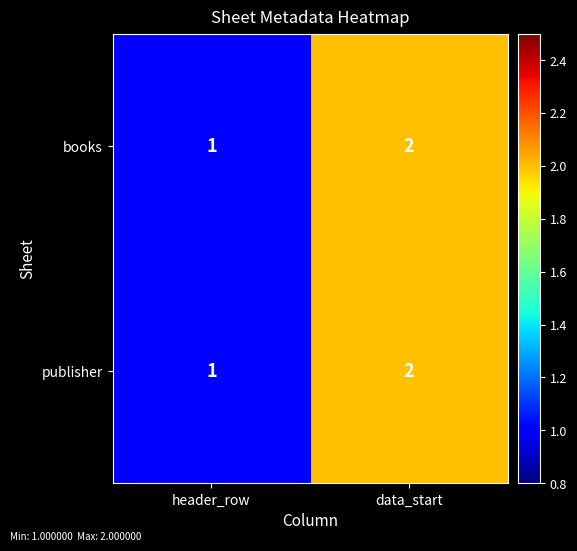

What is the sum of the books values at header_row and data_start?

3